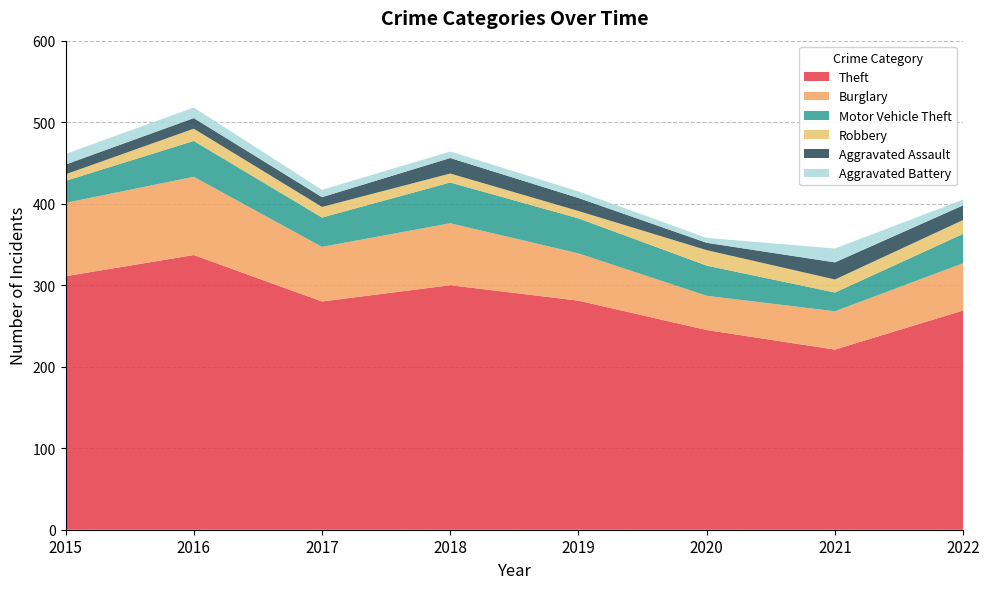

Reading right to left, extract all data points from this chart.

Theft: 269	221	245	281	300	280	337	311
Burglary: 58	47	42	58	76	67	96	90
Motor Vehicle Theft: 36	23	37	43	50	36	44	27
Robbery: 17	16	19	9	11	13	15	8
Aggravated Assault: 18	21	9	16	19	12	13	12
Aggravated Battery: 7	17	6	8	8	9	13	13